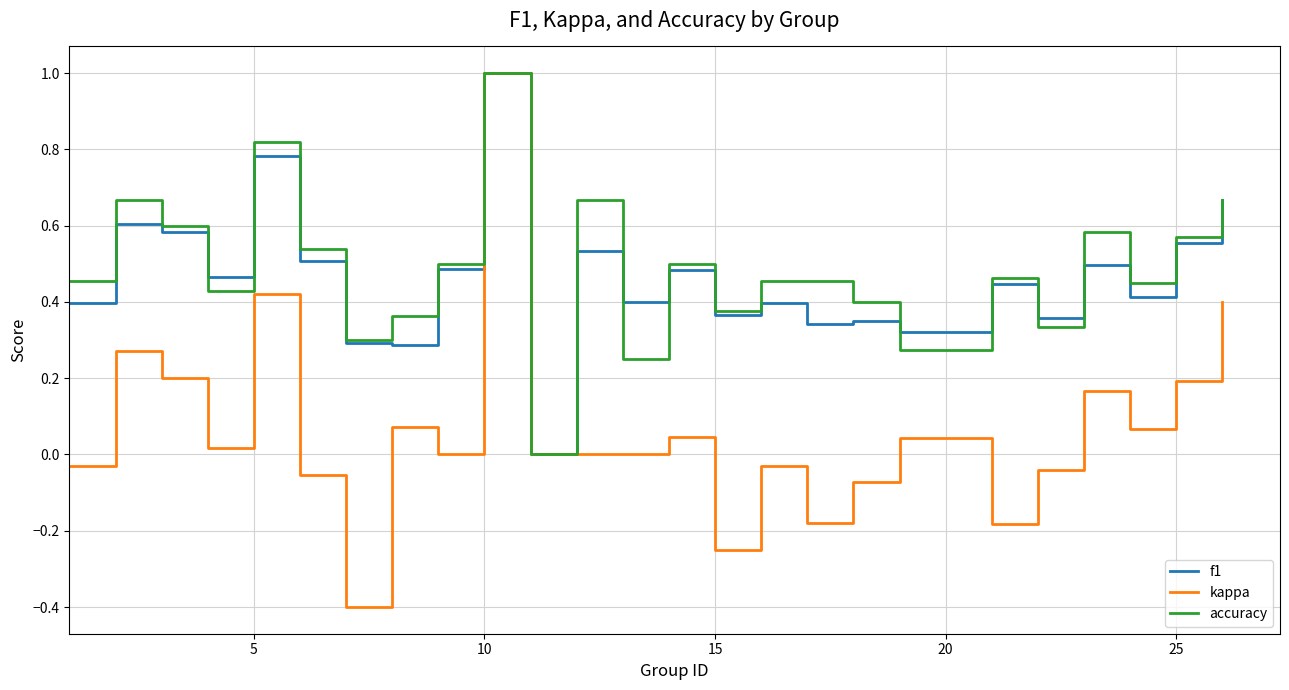

Is this an area chart (filled region under the line)?

No